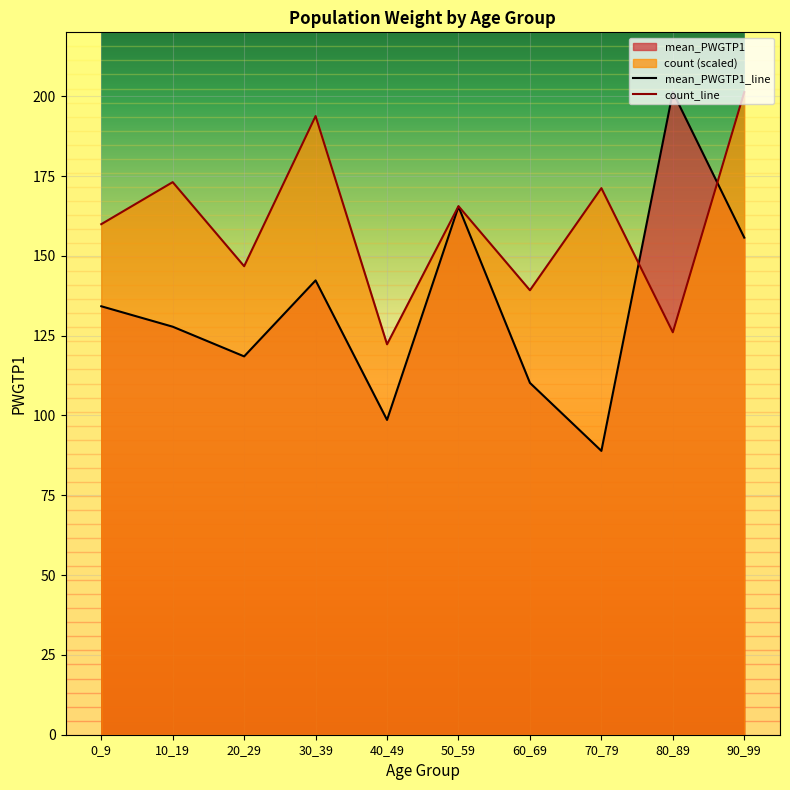

How many data points in count are less than 165?

5